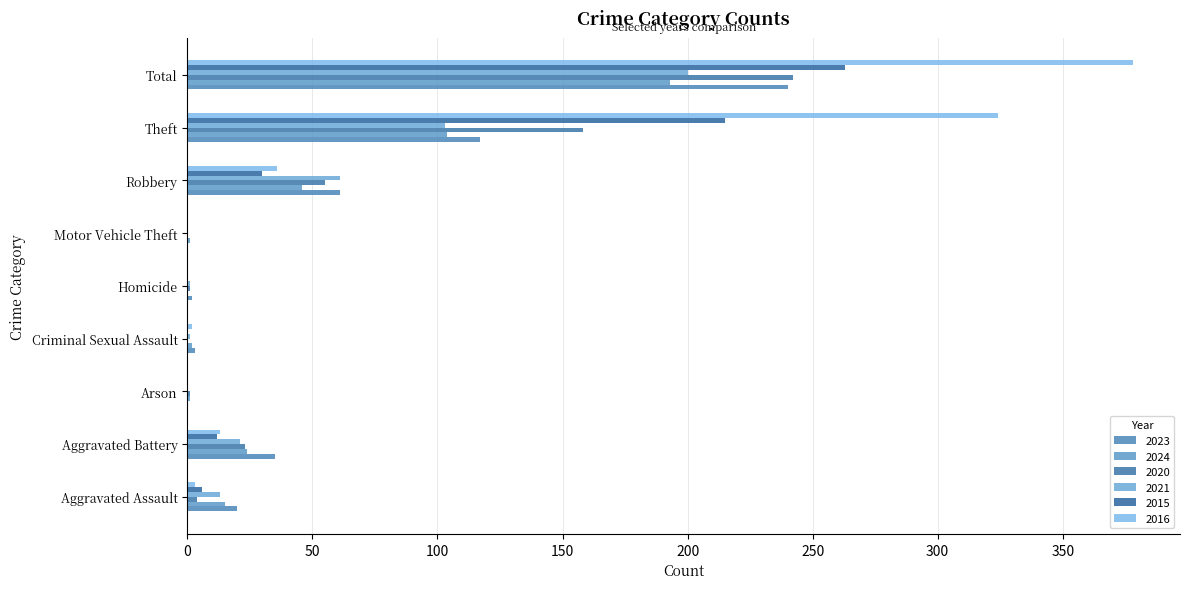

Count the number of categories in the chart.

9